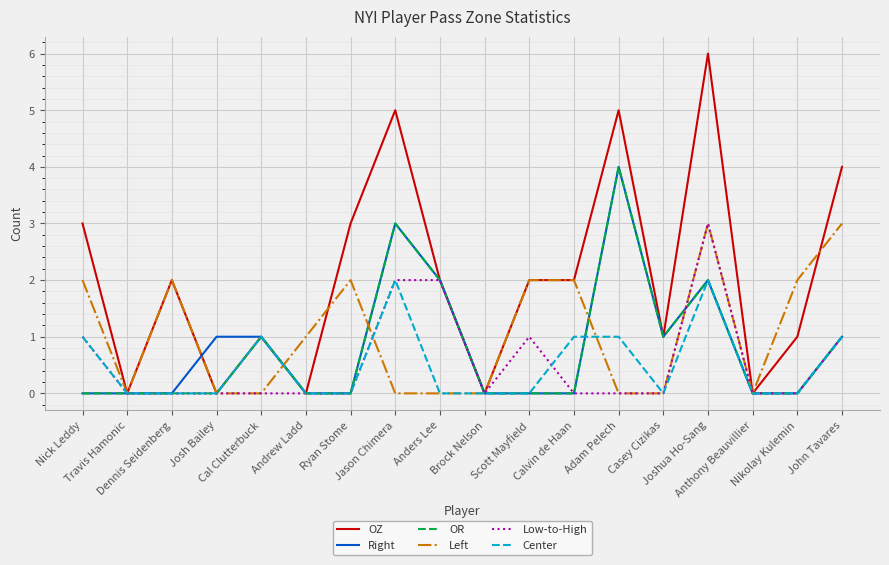

Does the chart display data point markers on the line(s)?

No